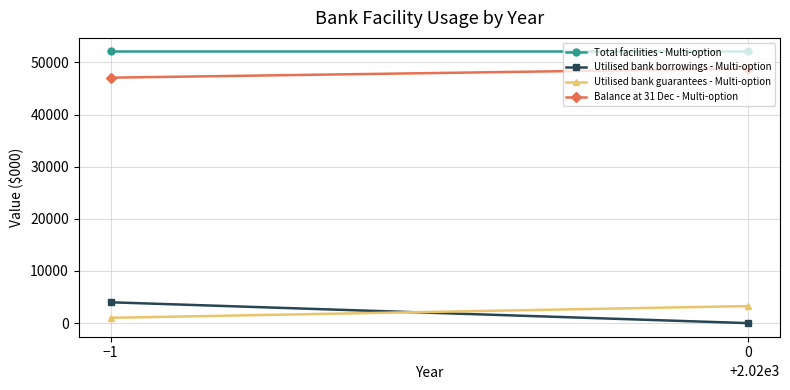

List the series in order of their peak value, lowest first.

Utilised bank guarantees - Multi-option, Utilised bank borrowings - Multi-option, Balance at 31 Dec - Multi-option, Total facilities - Multi-option